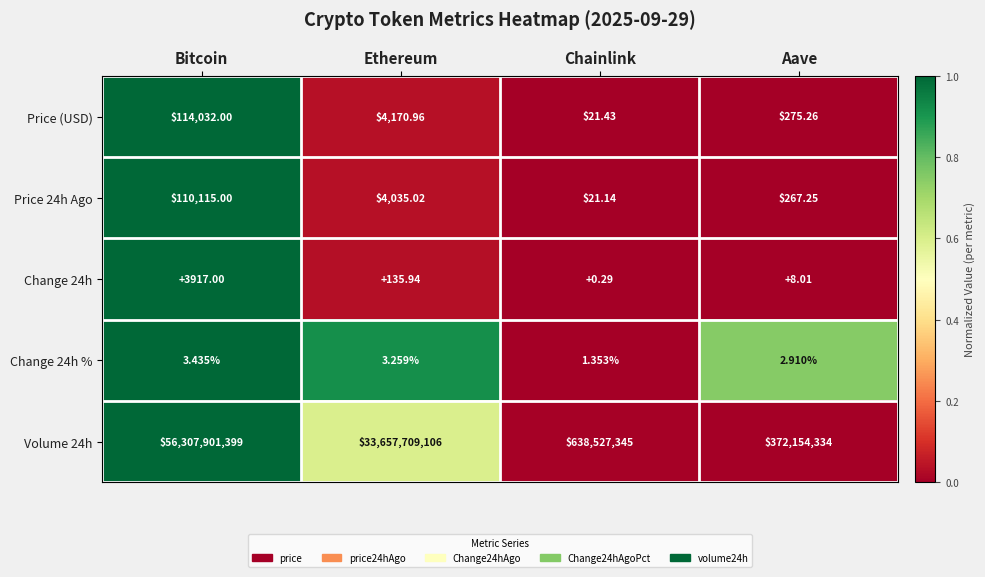

List the labels in order of Price (USD) value, smallest first.

Chainlink, Aave, Ethereum, Bitcoin